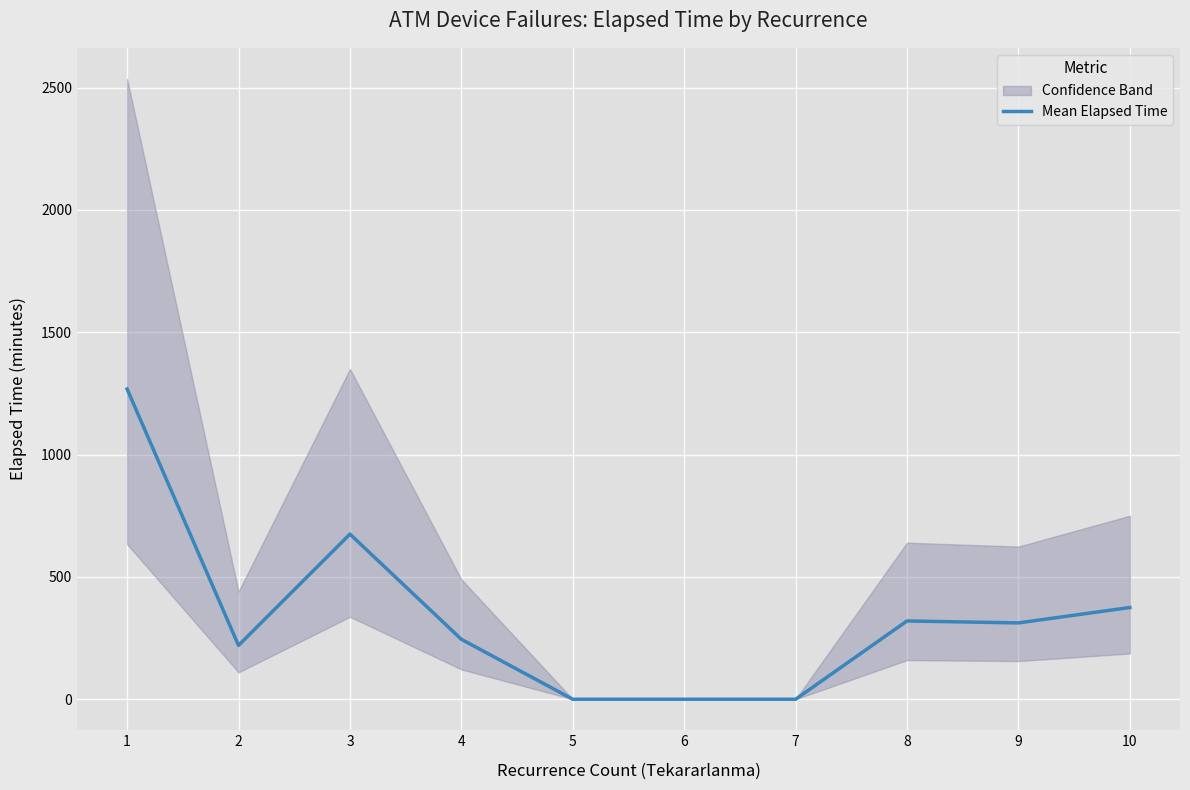

Reading left to right, what are all the values shown in this chart?

1=1268	2=220	3=675	4=245	5=0	6=0	7=0	8=320	9=312	10=375